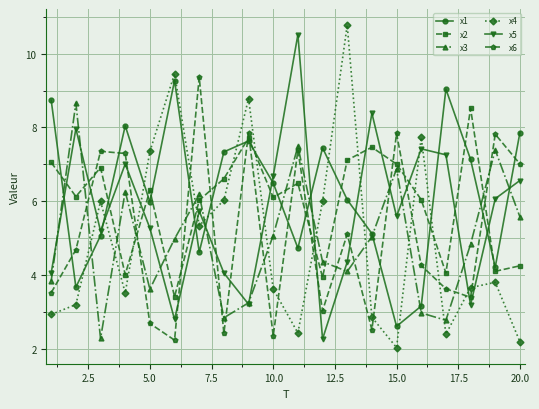

What is the minimum value for x1?

2.6